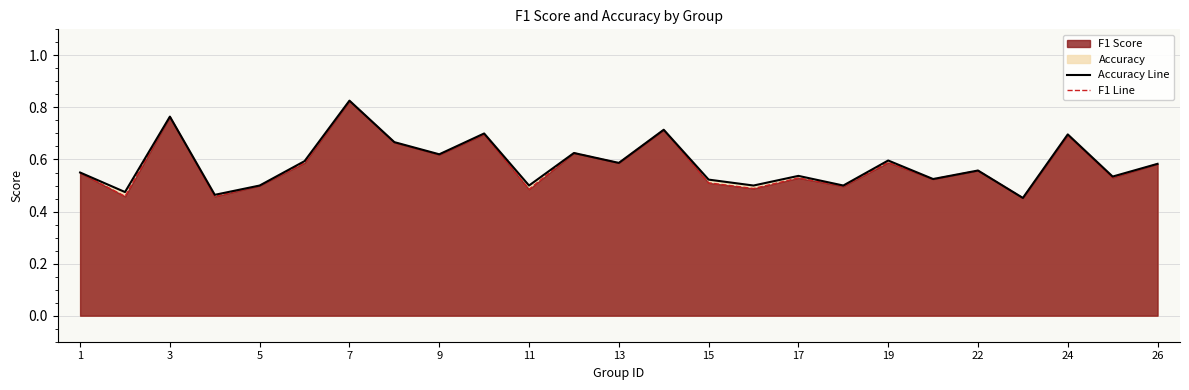

Rank the series at 12 from highest to lowest value.

f1, accuracy